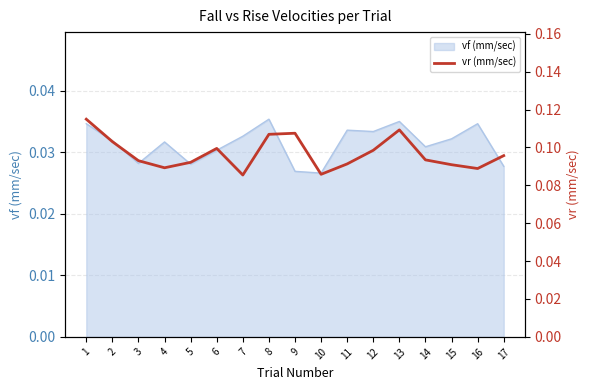

What is the greatest value displayed?

0.1